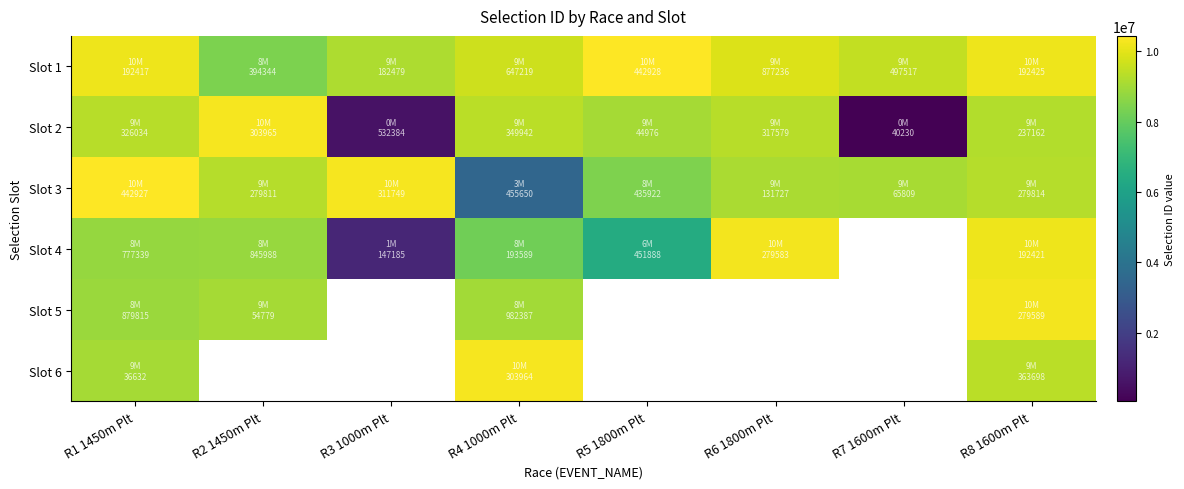

How many values in the Slot 3 series exceed 9279811?

3